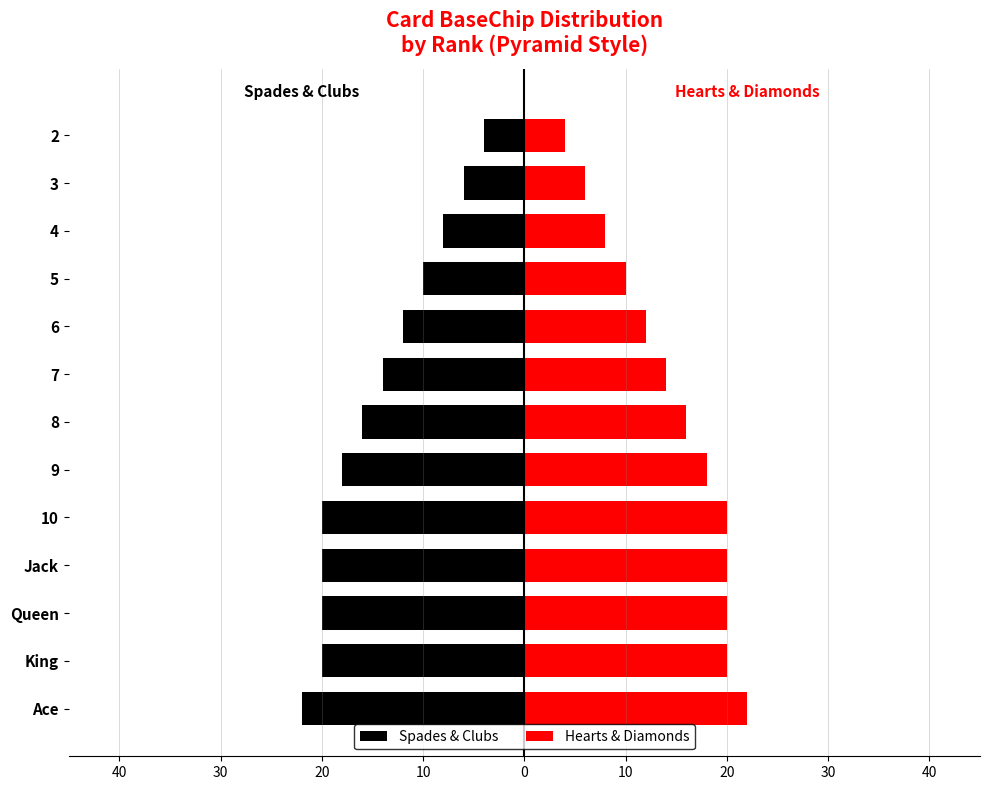

What are all the series names shown in the legend?

Spades & Clubs, Hearts & Diamonds